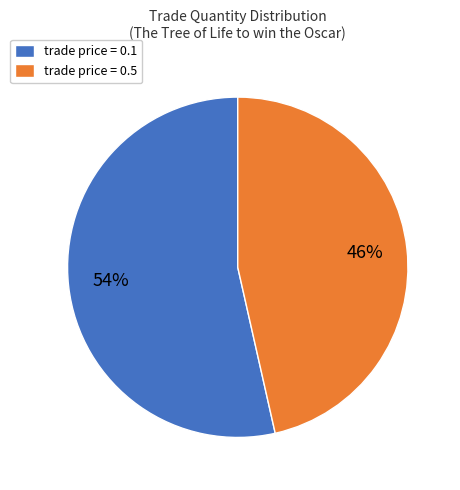

Is there any slice that represents more than half of the pie?

Yes